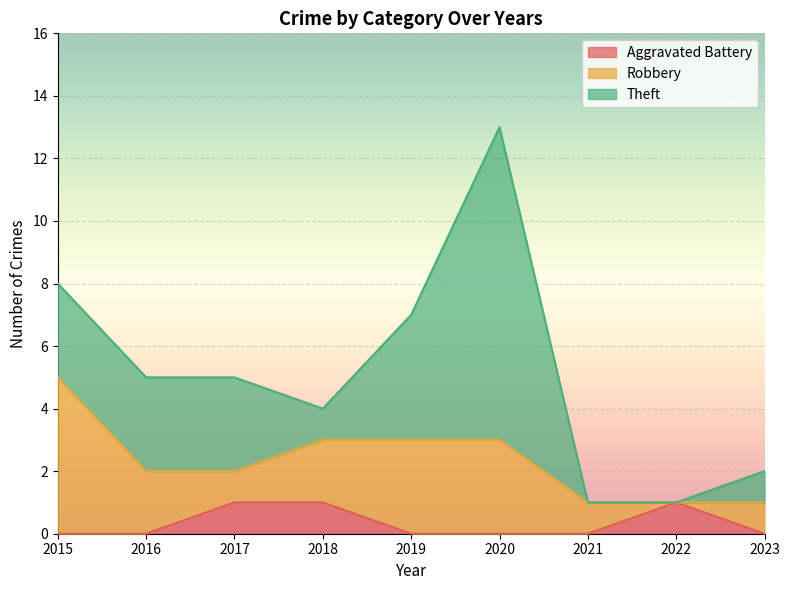

Does the chart display data point markers on the line(s)?

No